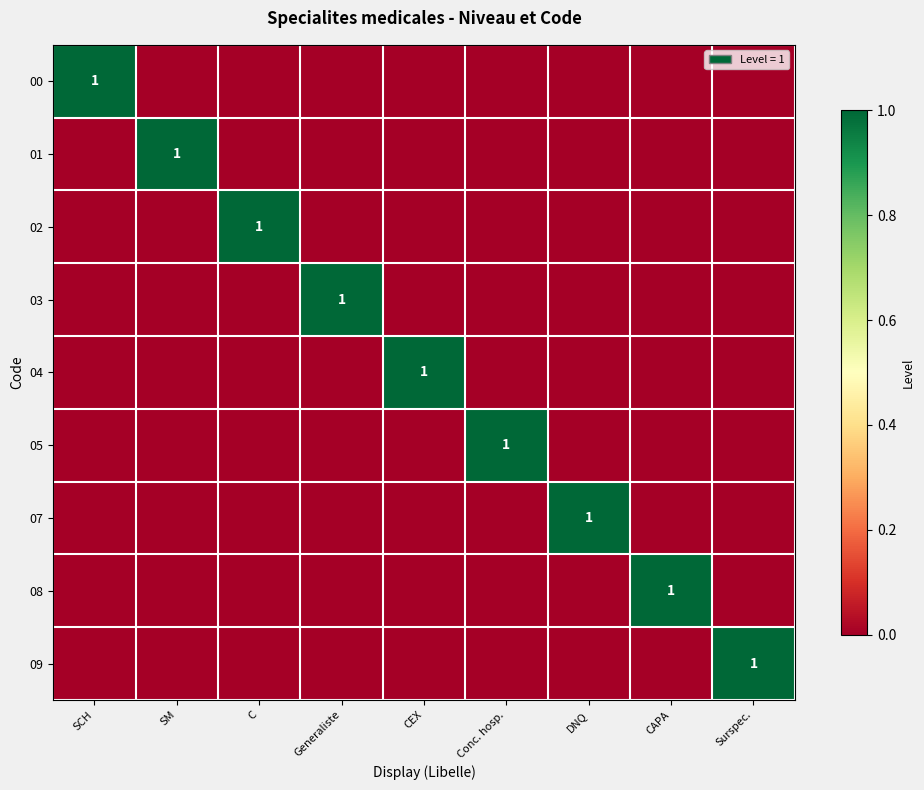

List the series in order of their peak value, lowest first.

00, 01, 02, 03, 04, 05, 07, 08, 09